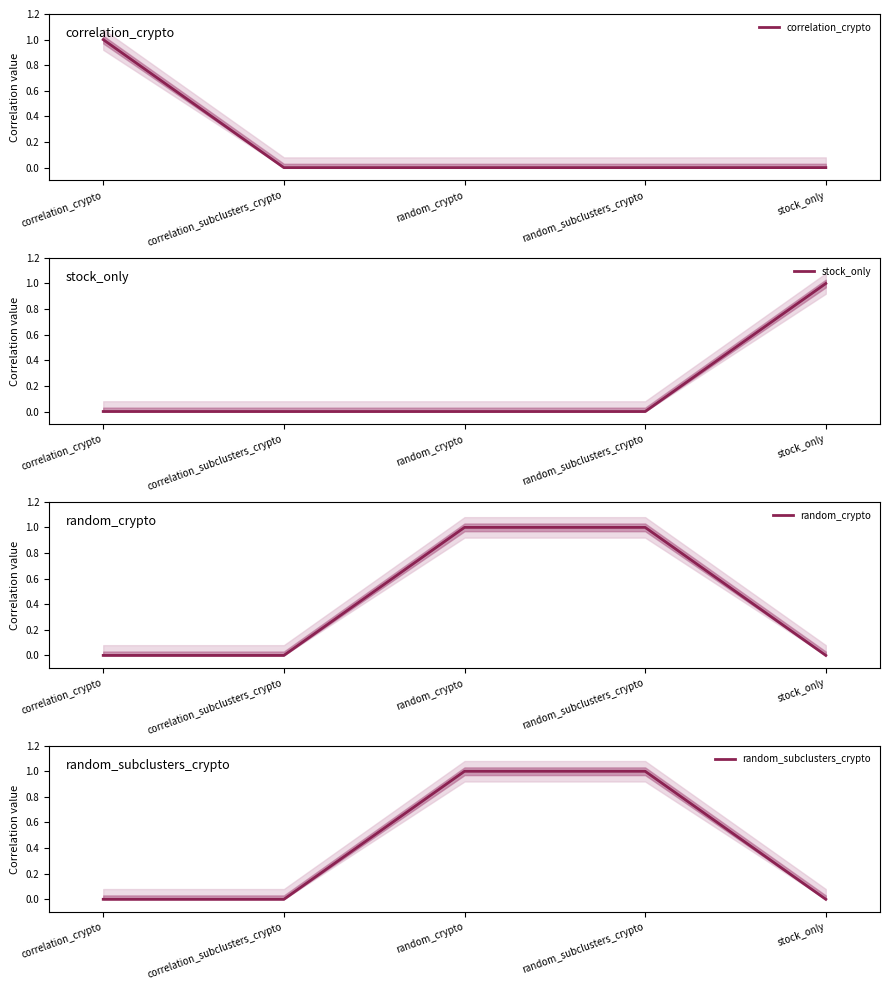

True or false: random_crypto and random_subclusters_crypto intersect in this chart.

False